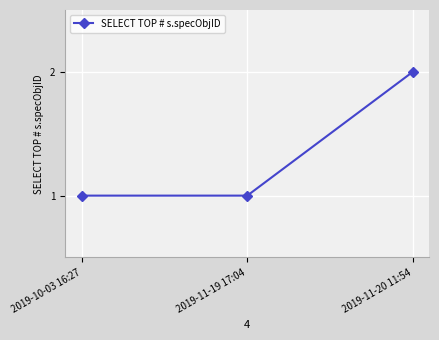

Which has a higher value, 2019-11-20 11:54 or 2019-10-03 16:27?

2019-11-20 11:54